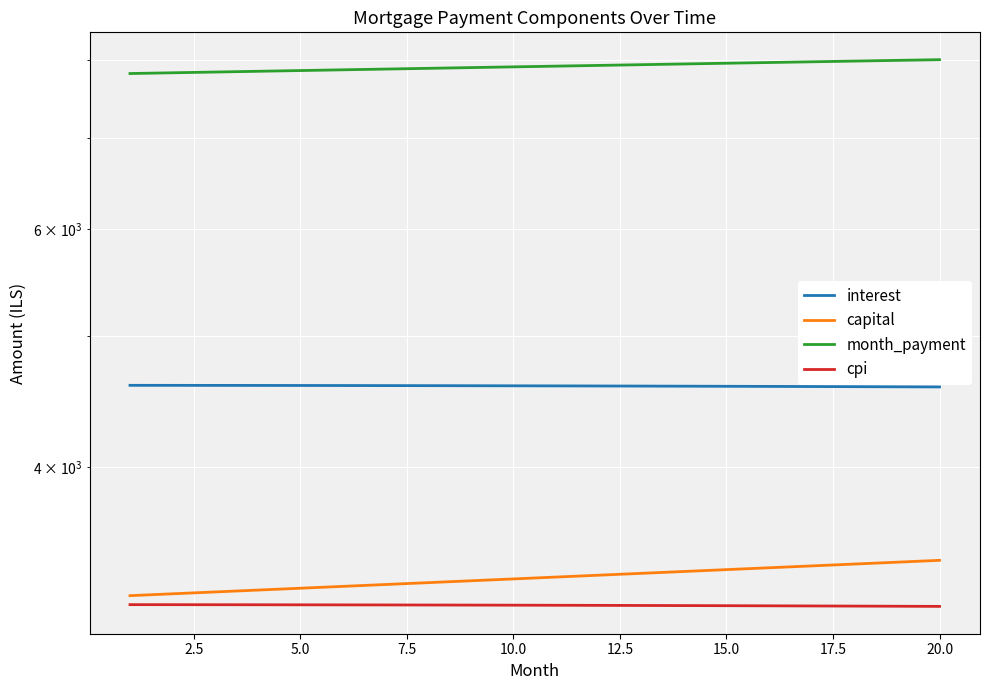

How many values in the capital series are below 3318?

10